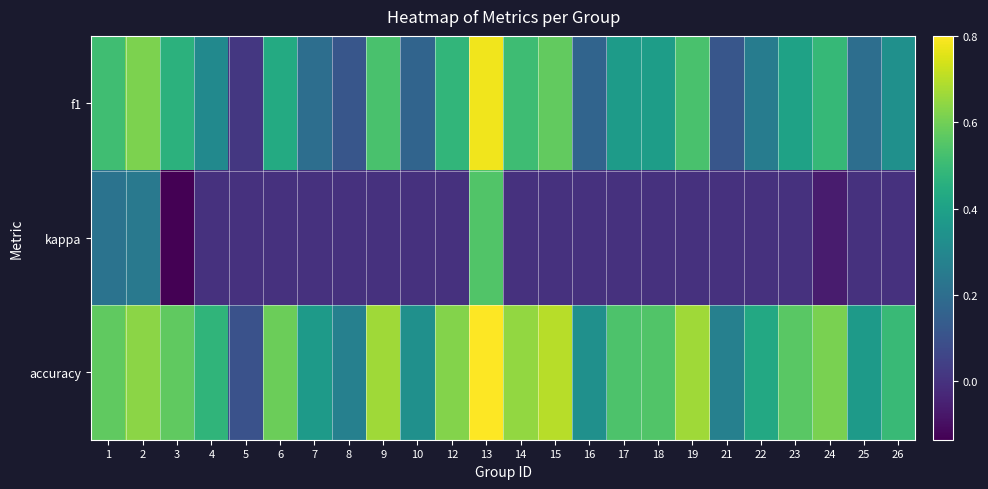

At which category does the chart reach its peak across all series?

13